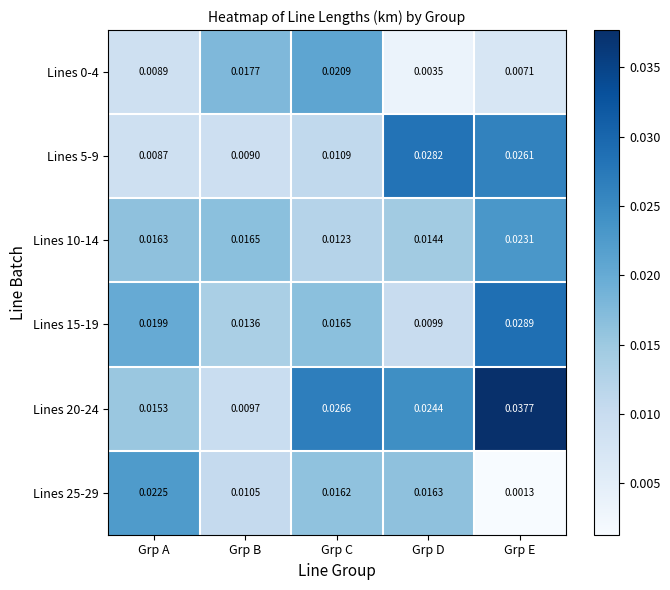

How many categories are shown in the chart?

5